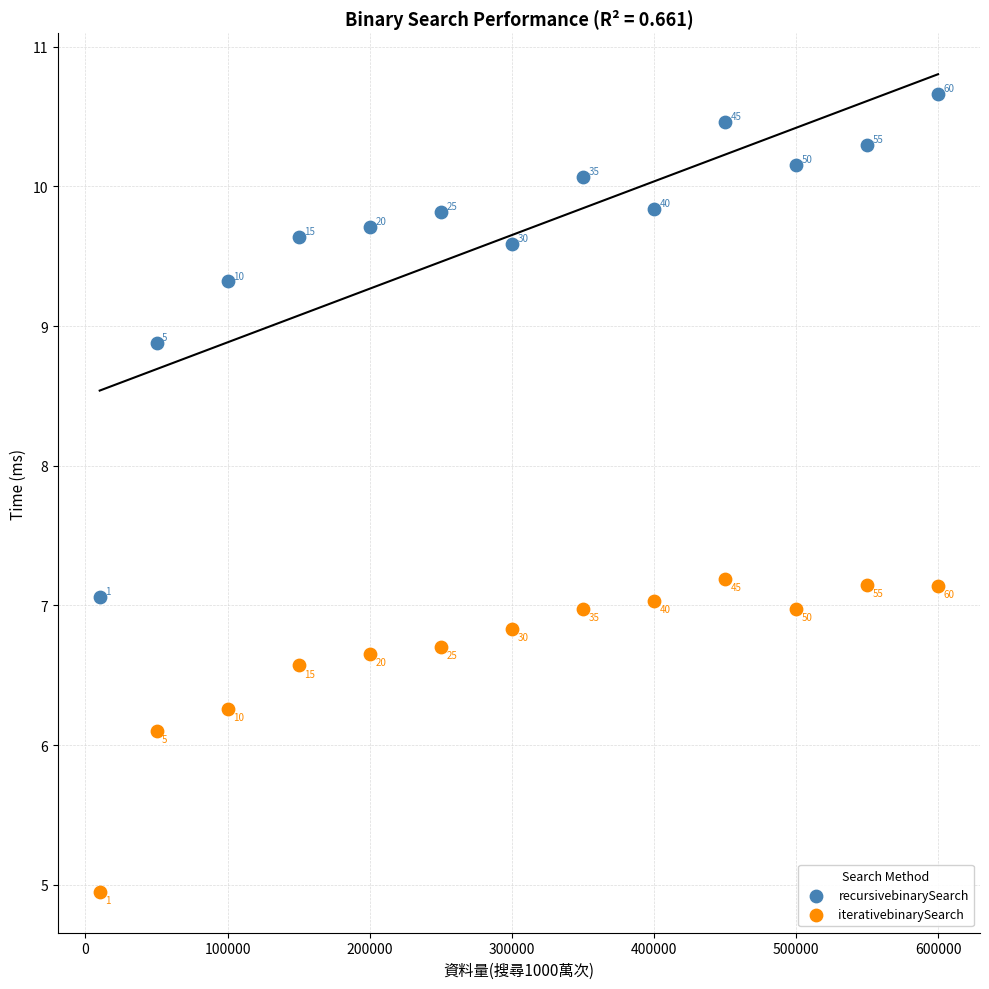

In the recursivebinarySearch series, what Y value is closest to 8?

8.9